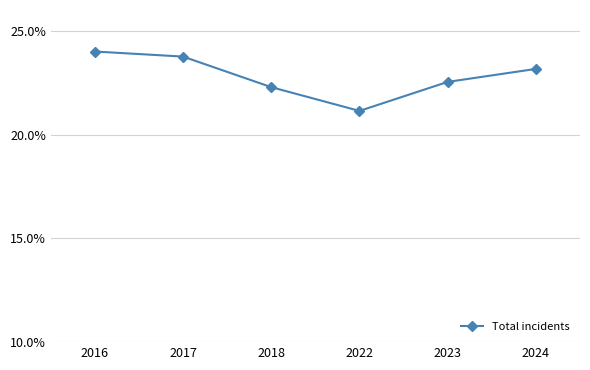

True or false: the data shows 12.7 at 2024.

False